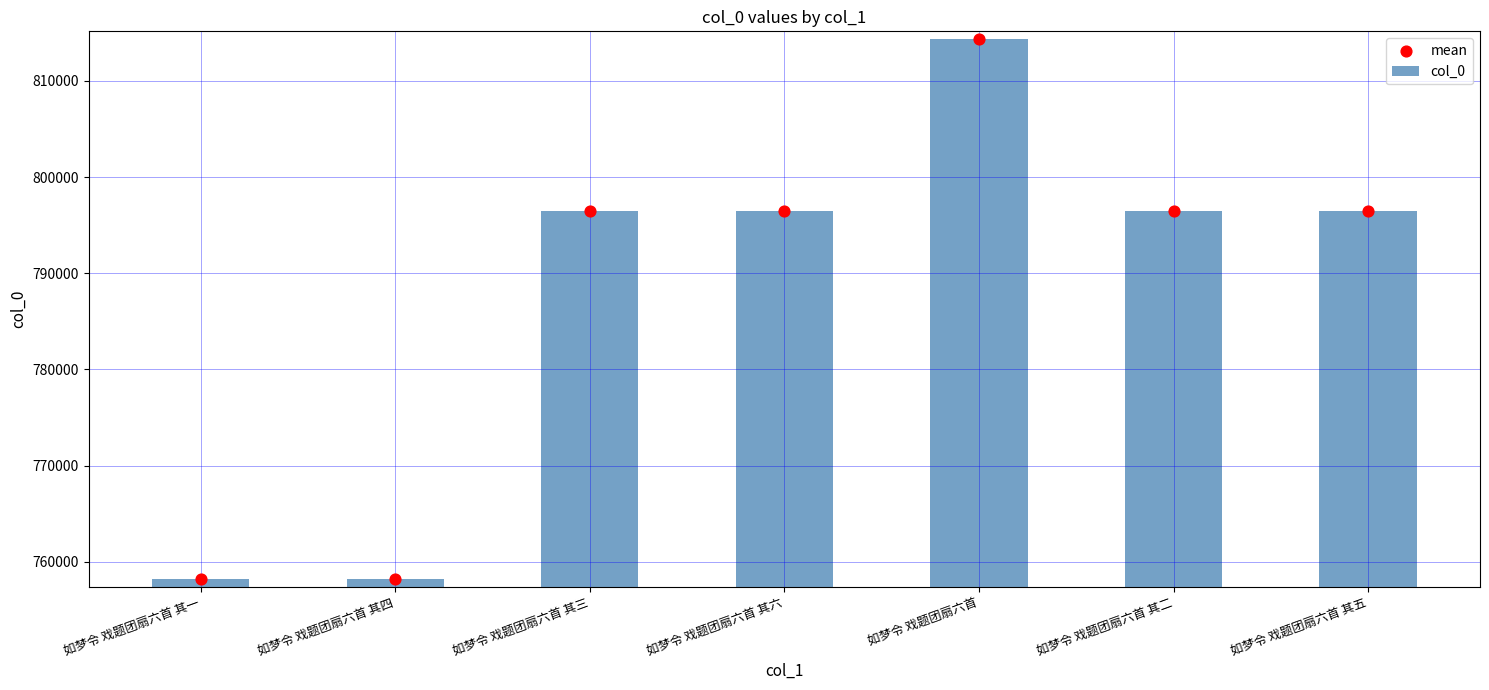

Which series has the largest Y range (max minus min)?

col_0